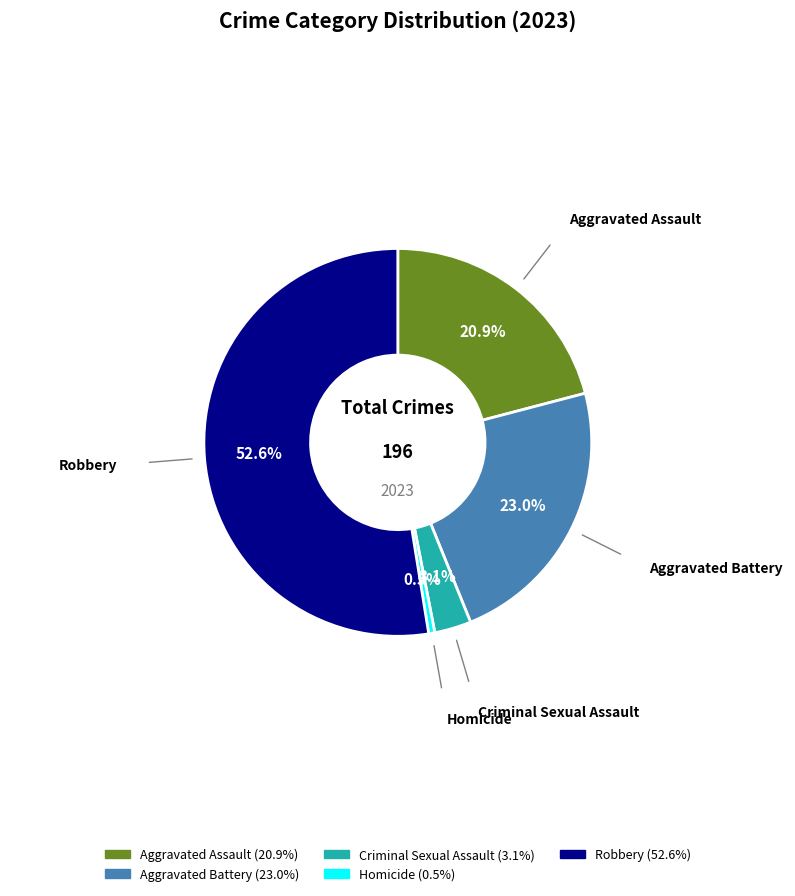

How many segments does this pie chart have?

5